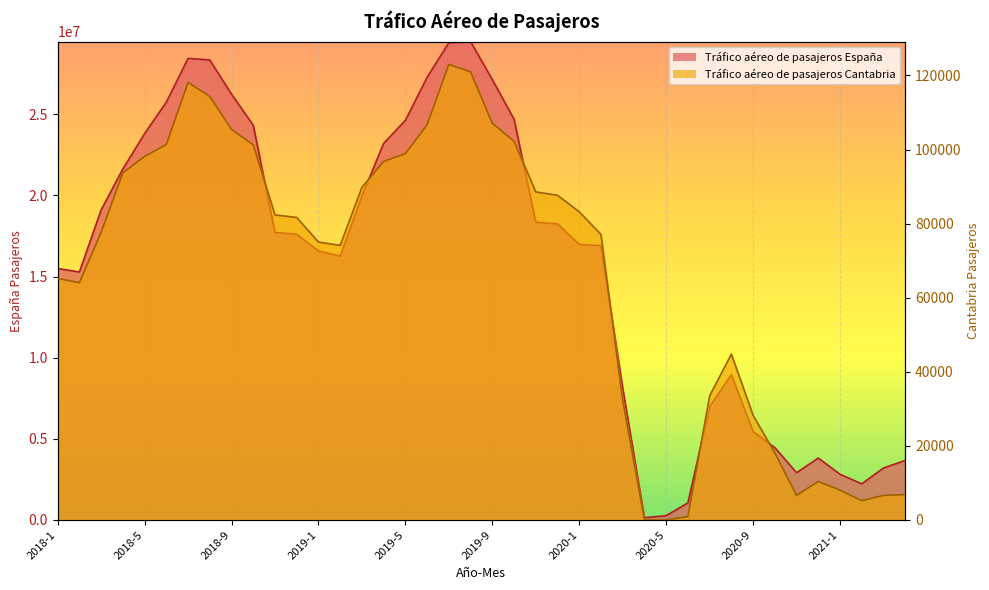

What is the label of the 16th point from the left?

2019-4